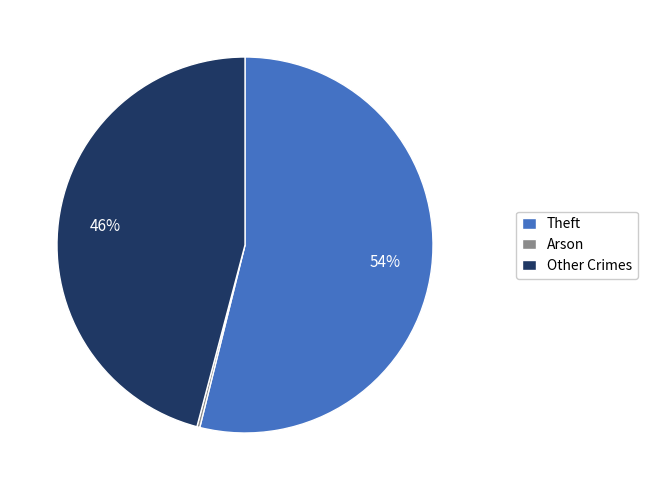

What is the majority slice?

Theft